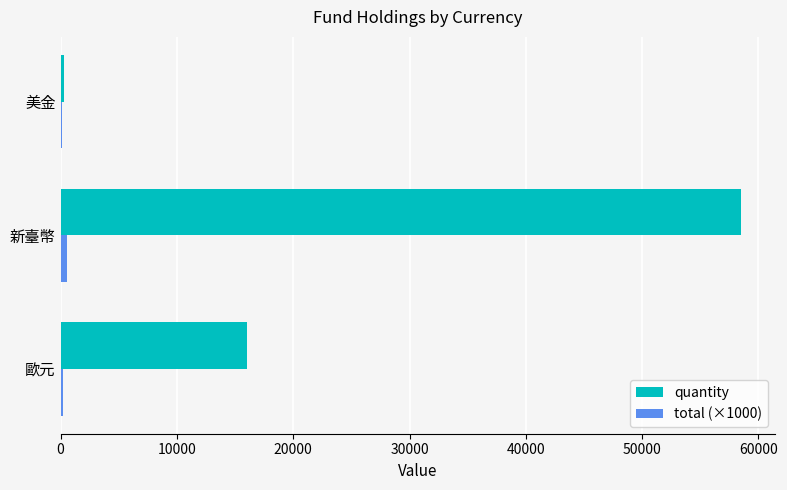

True or false: quantity has a value of 4437.5 at 歐元.

False